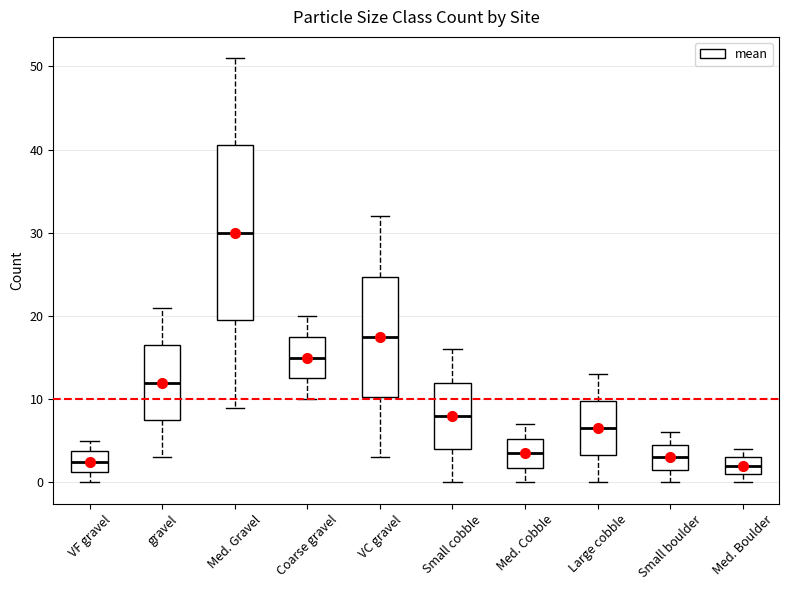

Comparing the boxes themselves (not the whiskers), which one is the tallest?

Med. Gravel